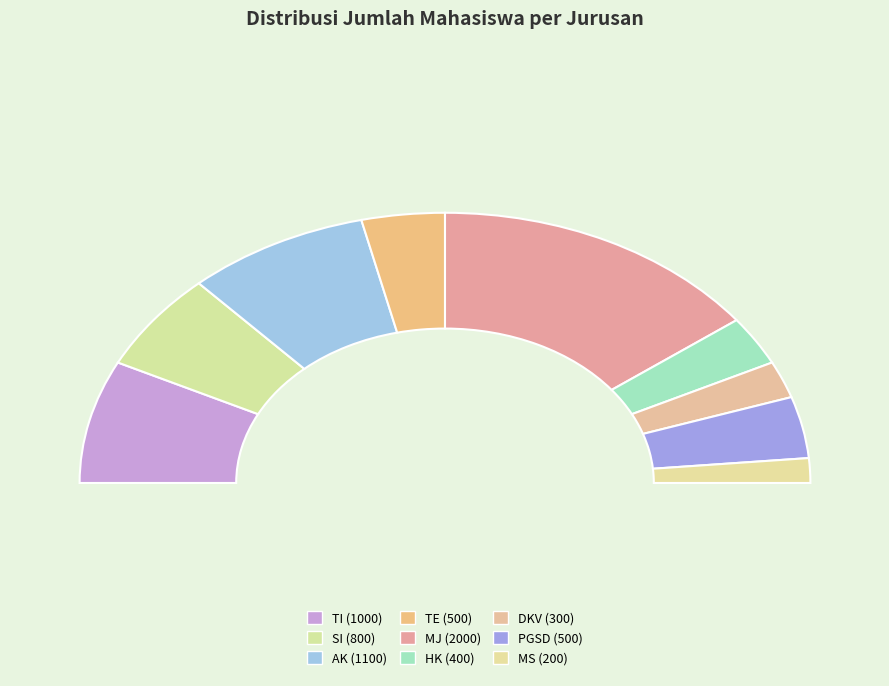

Does TI represent more than half of the total?

No